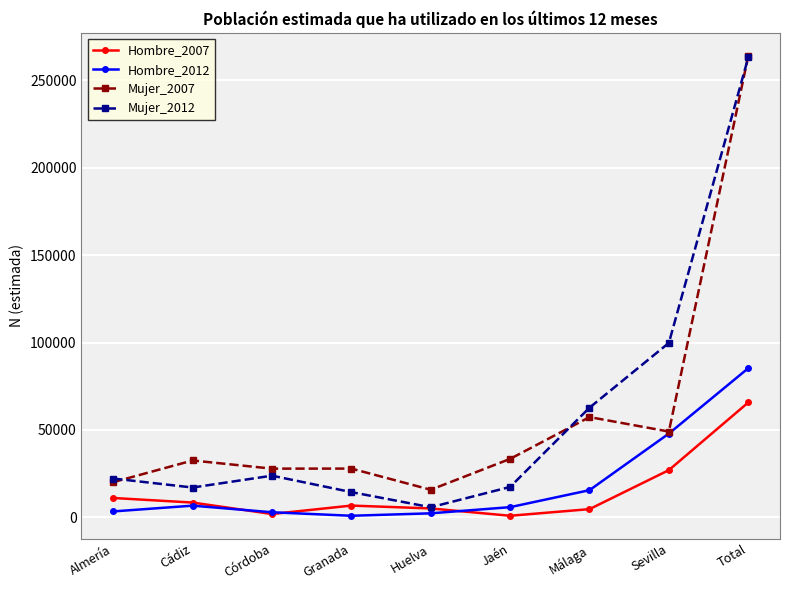

Which category has the lowest value in the Mujer_2012 series?

Huelva